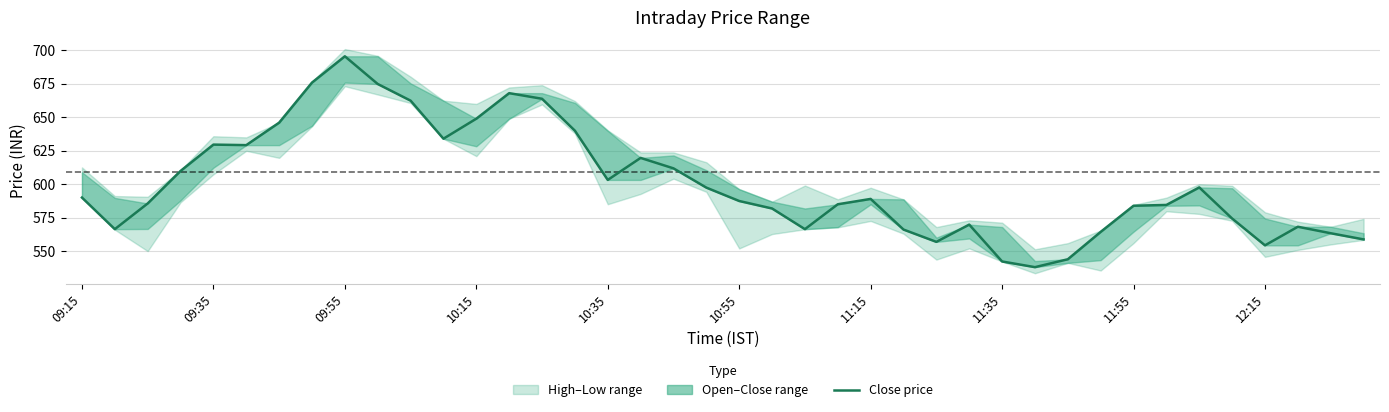

How many points are lower than both their immediate neighbors (excluding endpoints)?

8